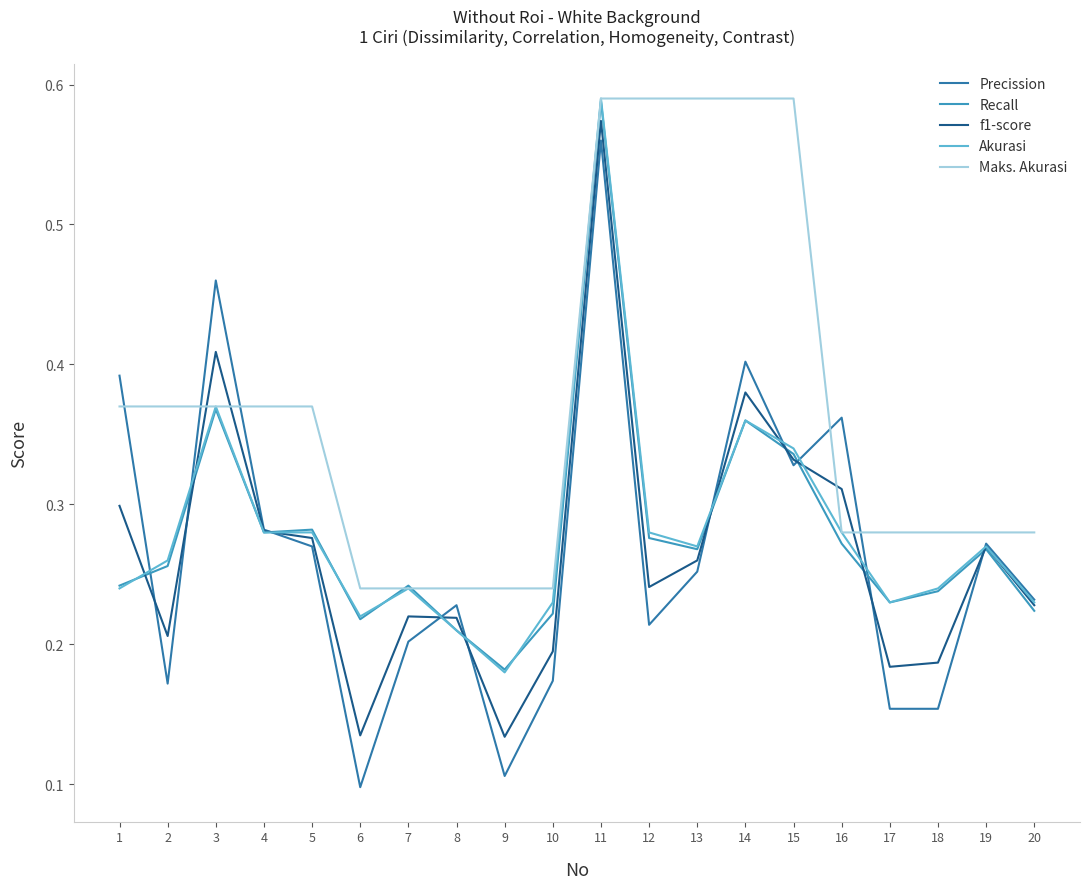

At which label does f1-score reach its peak?

11